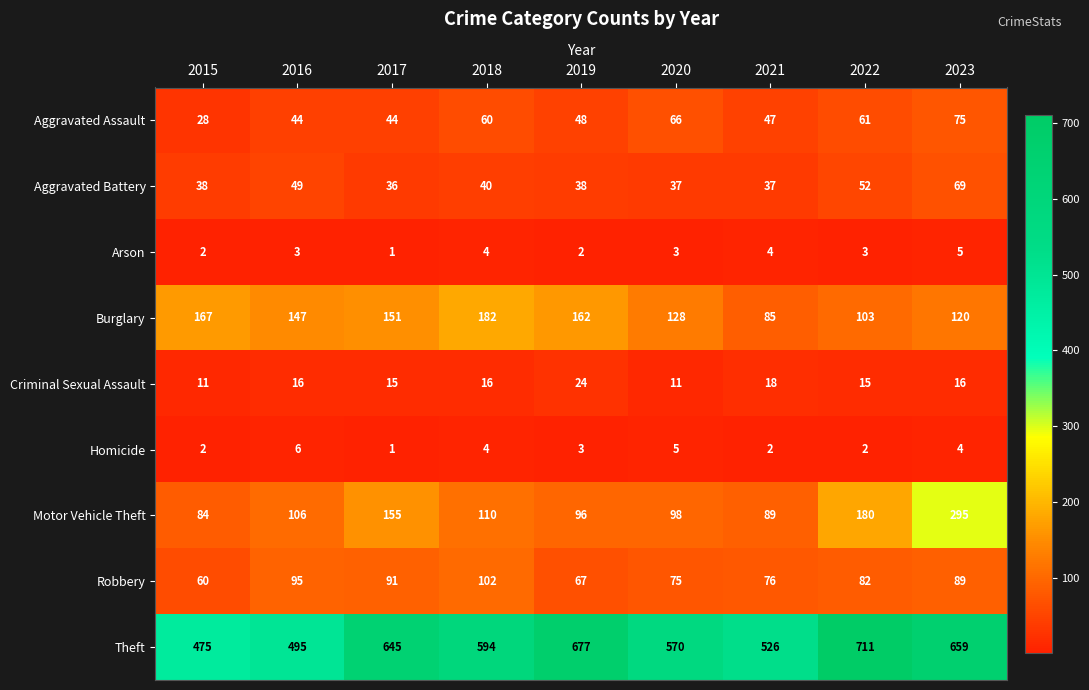

At which category does the chart reach its minimum across all series?

2017